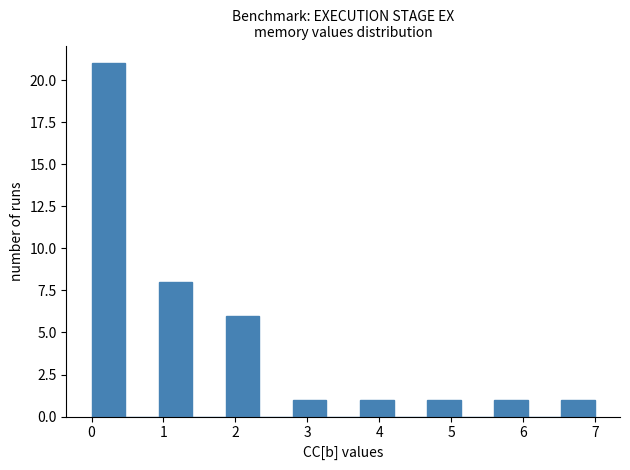

How tall is the bar that spans 5.6 to 6.1 on the x-axis? Neither the bar edges nor the heights are printed on the chart, so give them approximately, as read against the axes.

1